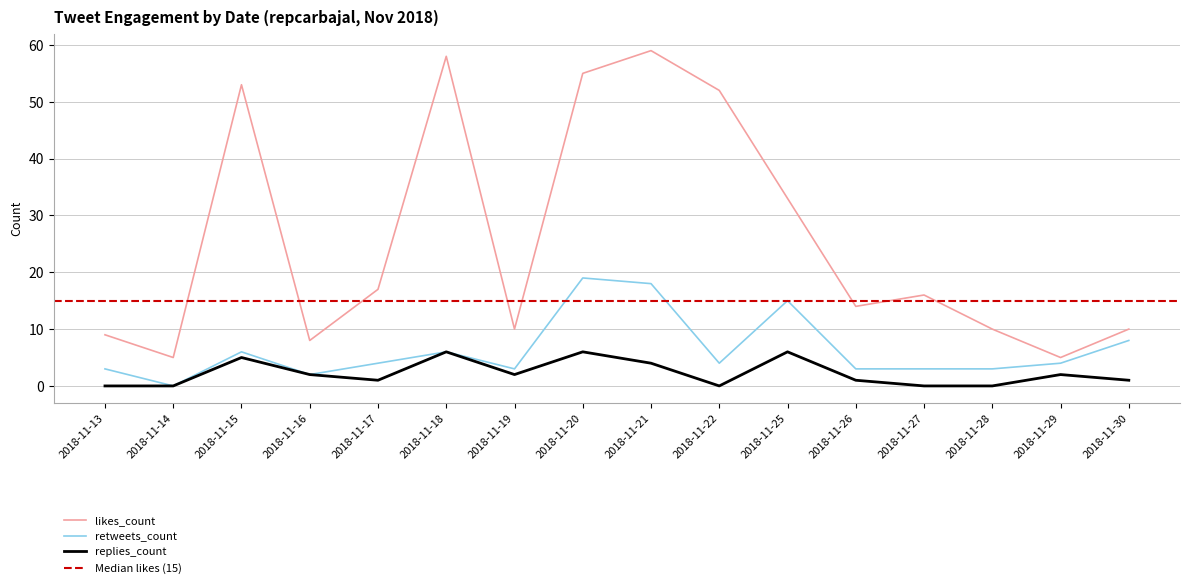

At which label does likes_count first exceed 16?

2018-11-15